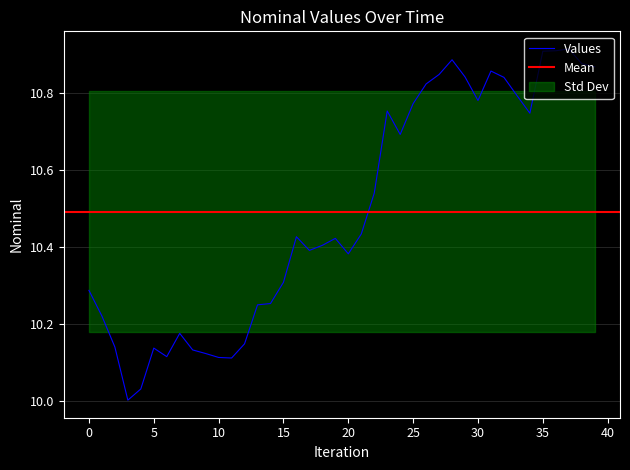

What is the difference between the second highest and minimum values?

0.9